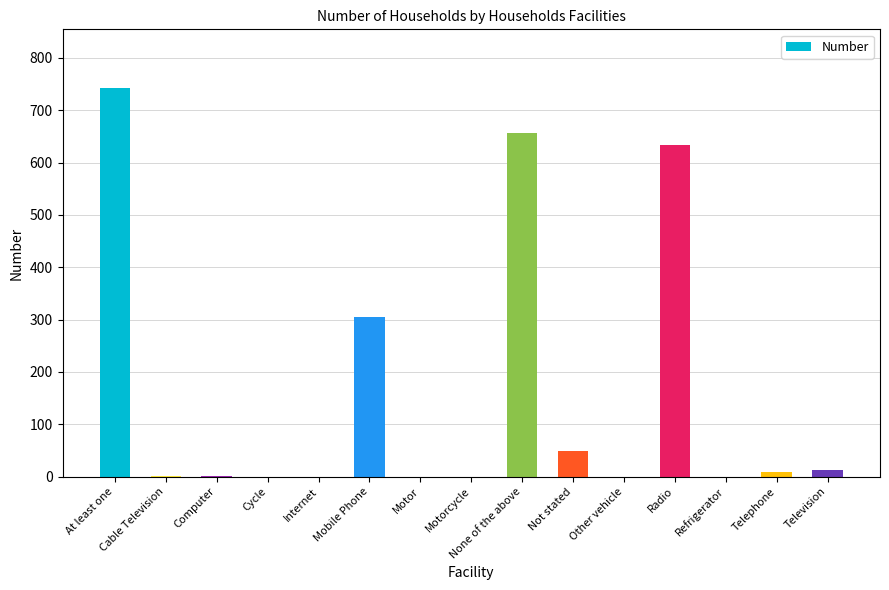

What is the sum of all values?

2409